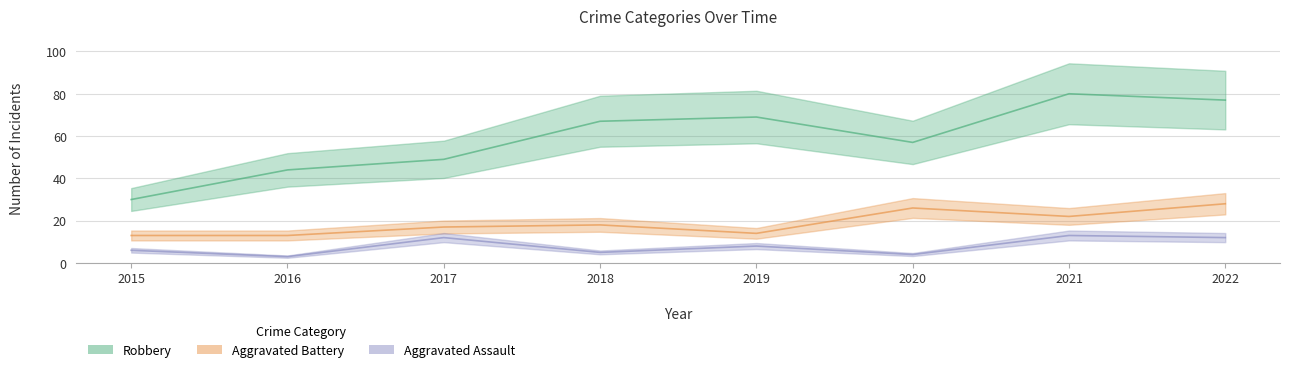

True or false: Robbery and Aggravated Assault cross at least once.

False